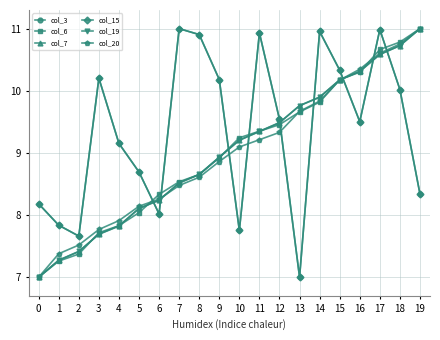

What is the minimum value for col_20?

7.0